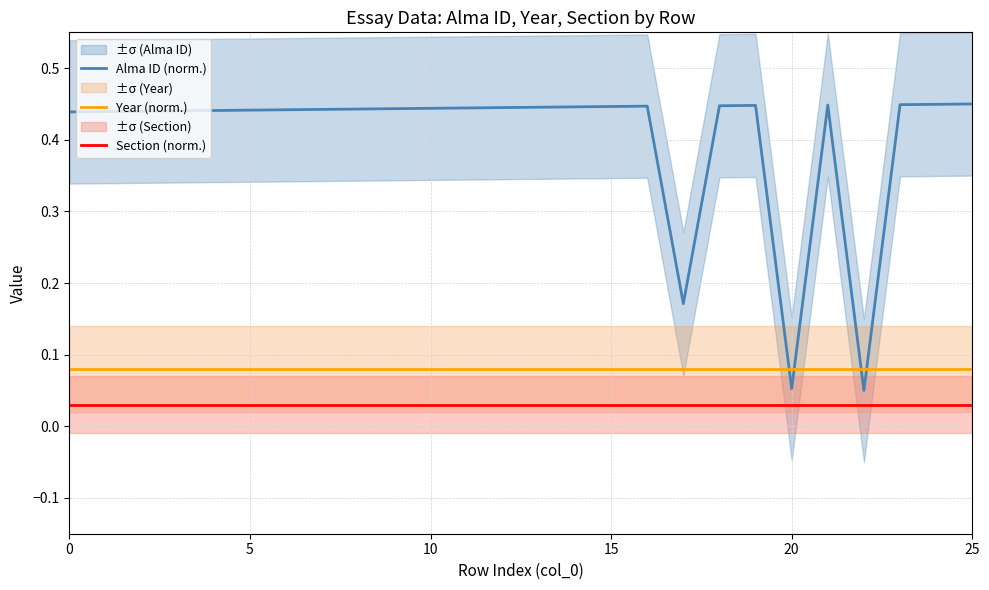

What is the highest value of the Year (norm.) series?

0.1